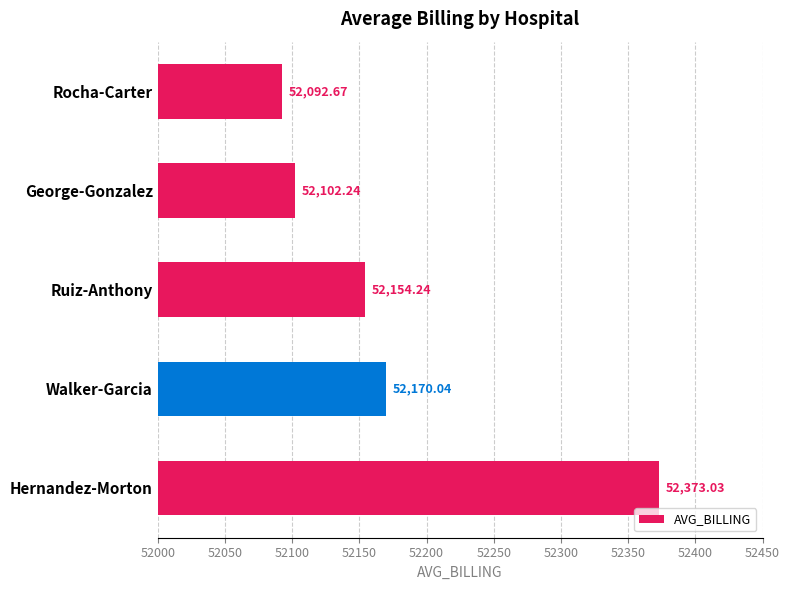

What is the change in value from Hernandez-Morton to George-Gonzalez?

-270.8